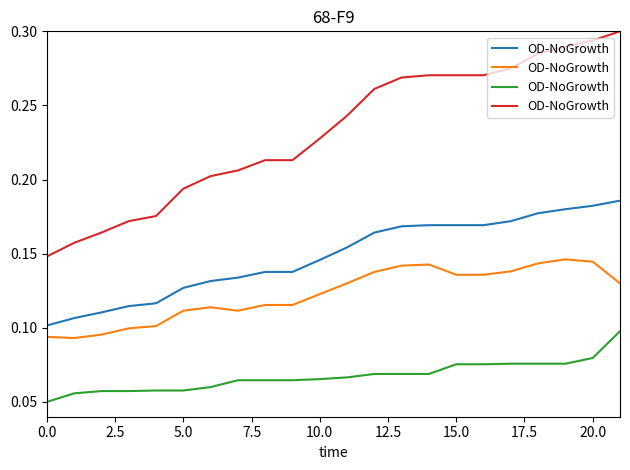

Which label corresponds to the largest value in the chart?

21